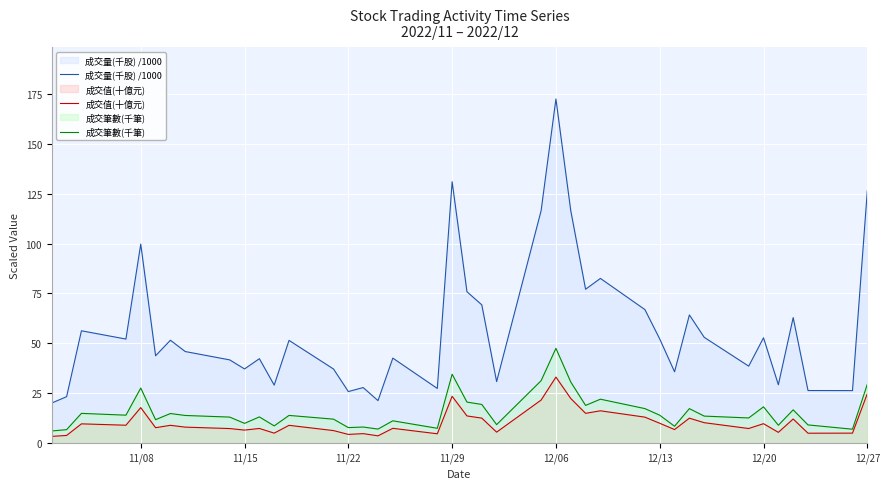

True or false: 成交筆數(千筆) and 成交值(十億元) intersect in this chart.

False